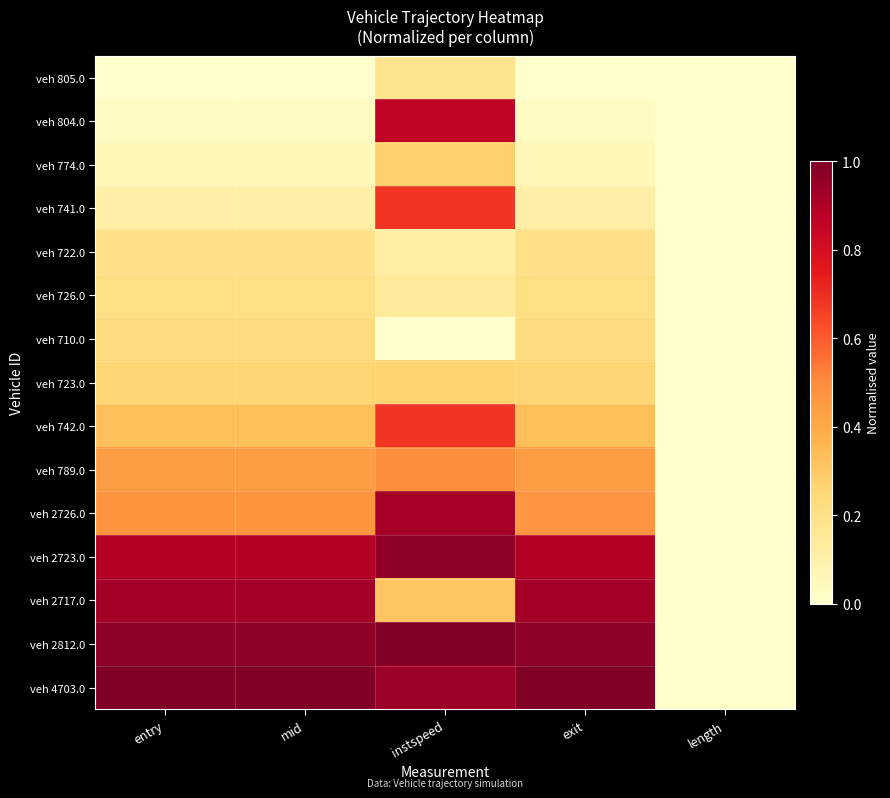

Between instspeed and length, which series saw the biggest shift?

veh 2812.0